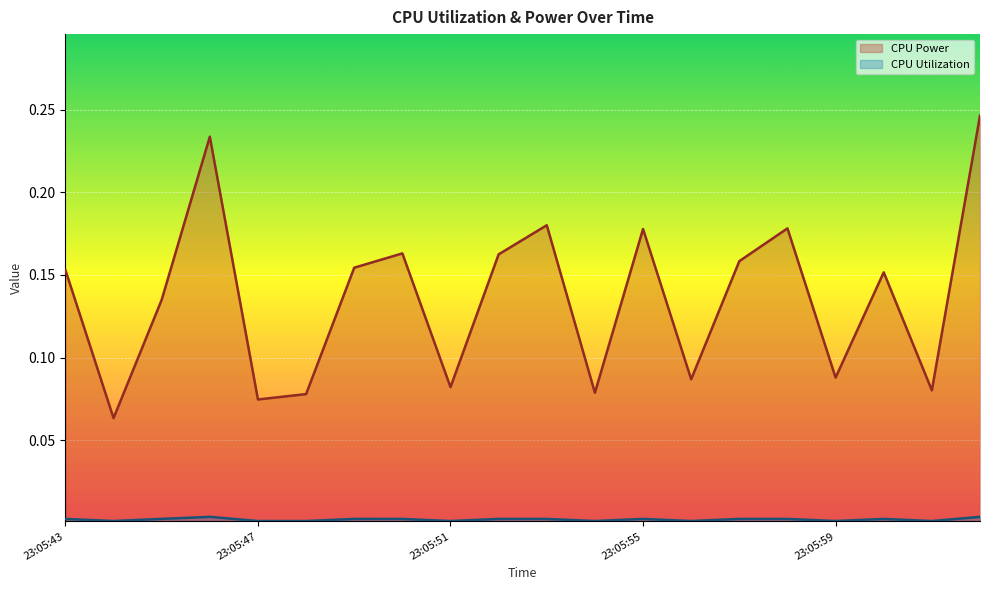

Reading right to left, extract all data points from this chart.

CPU Power: 0.2	0.1	0.2	0.1	0.2	0.2	0.1	0.2	0.1	0.2	0.2	0.1	0.2	0.2	0.1	0.1	0.2	0.1	0.1	0.2
CPU Utilization: 0.0	0.0	0.0	0.0	0.0	0.0	0.0	0.0	0.0	0.0	0.0	0.0	0.0	0.0	0.0	0.0	0.0	0.0	0.0	0.0